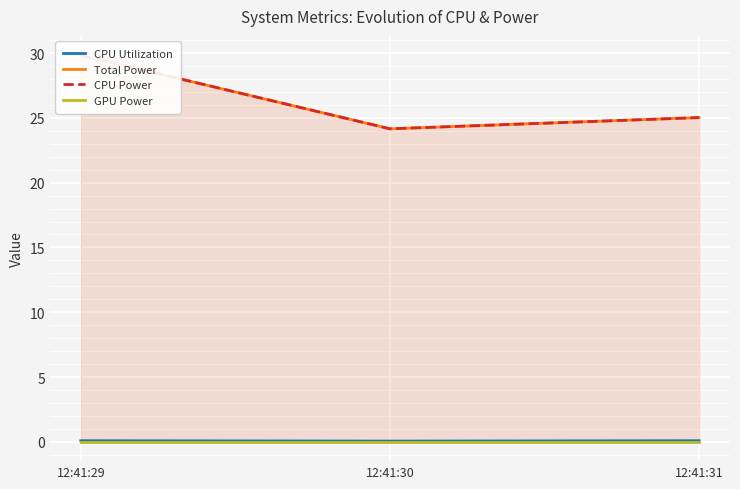

What is the difference between the maximum and minimum values in the CPU Power series?

5.7